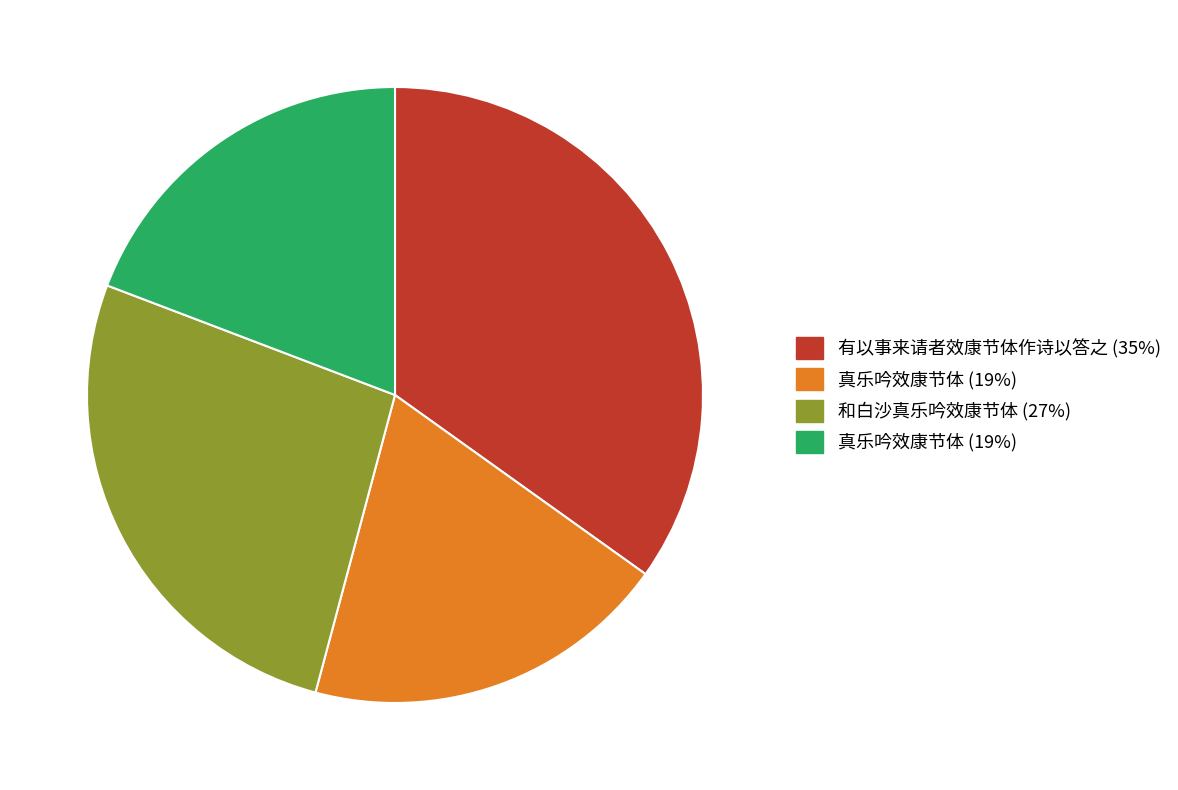

Does any single category account for the majority?

No